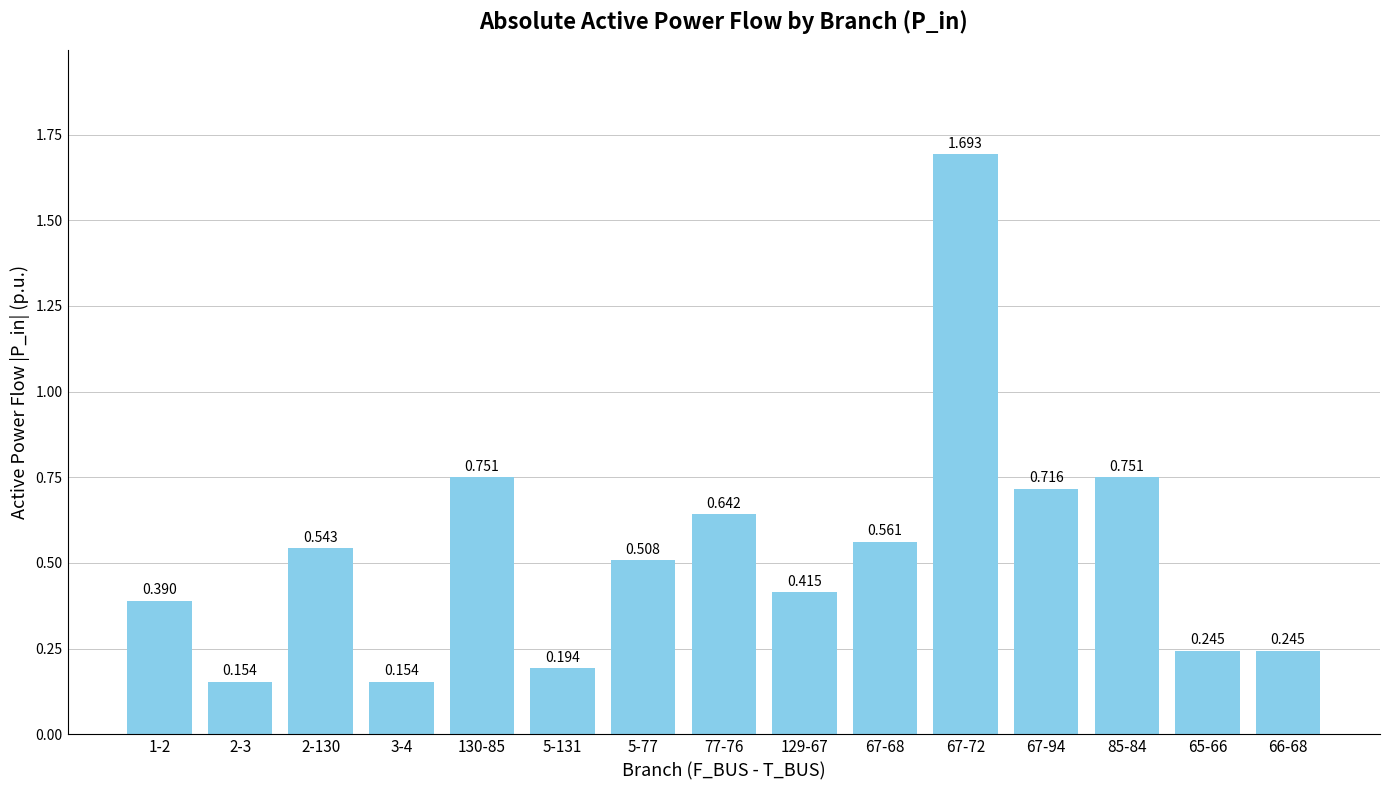

What is the value of the 12th bar from the left?

0.7